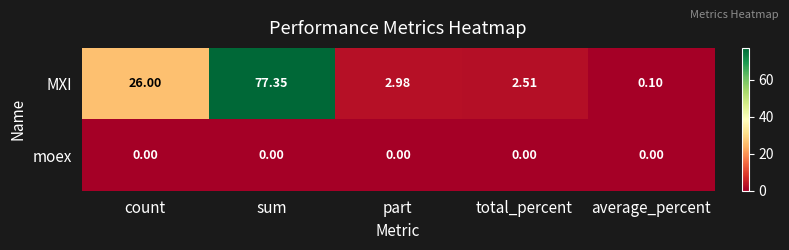

At which category is the sum across all series the highest?

sum